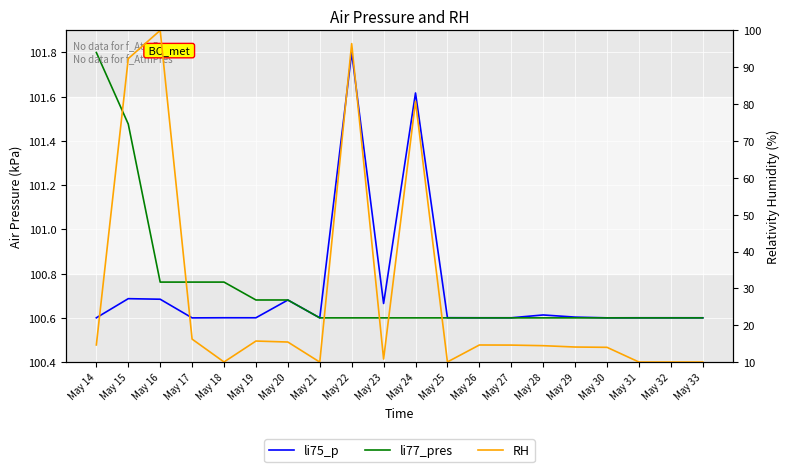

Is this an area chart (filled region under the line)?

No